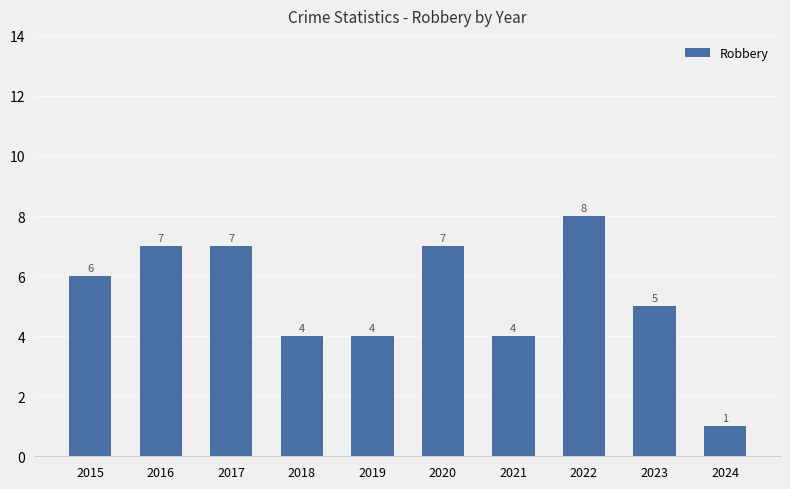

What is the minimum value shown in the chart?

1